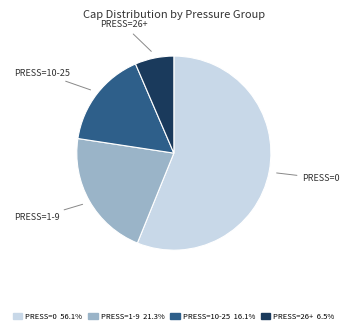

Do PRESS=0 56.1% and PRESS=26+ 6.5% together represent more than half of the pie?

Yes